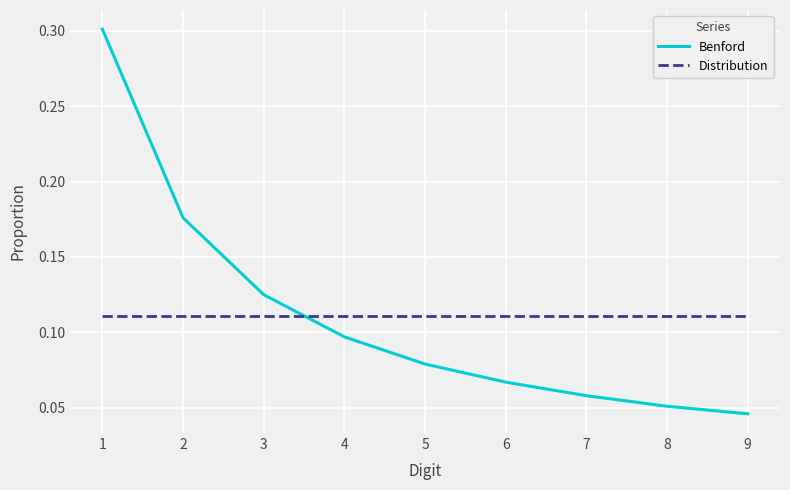

True or false: Benford and Distribution intersect in this chart.

True